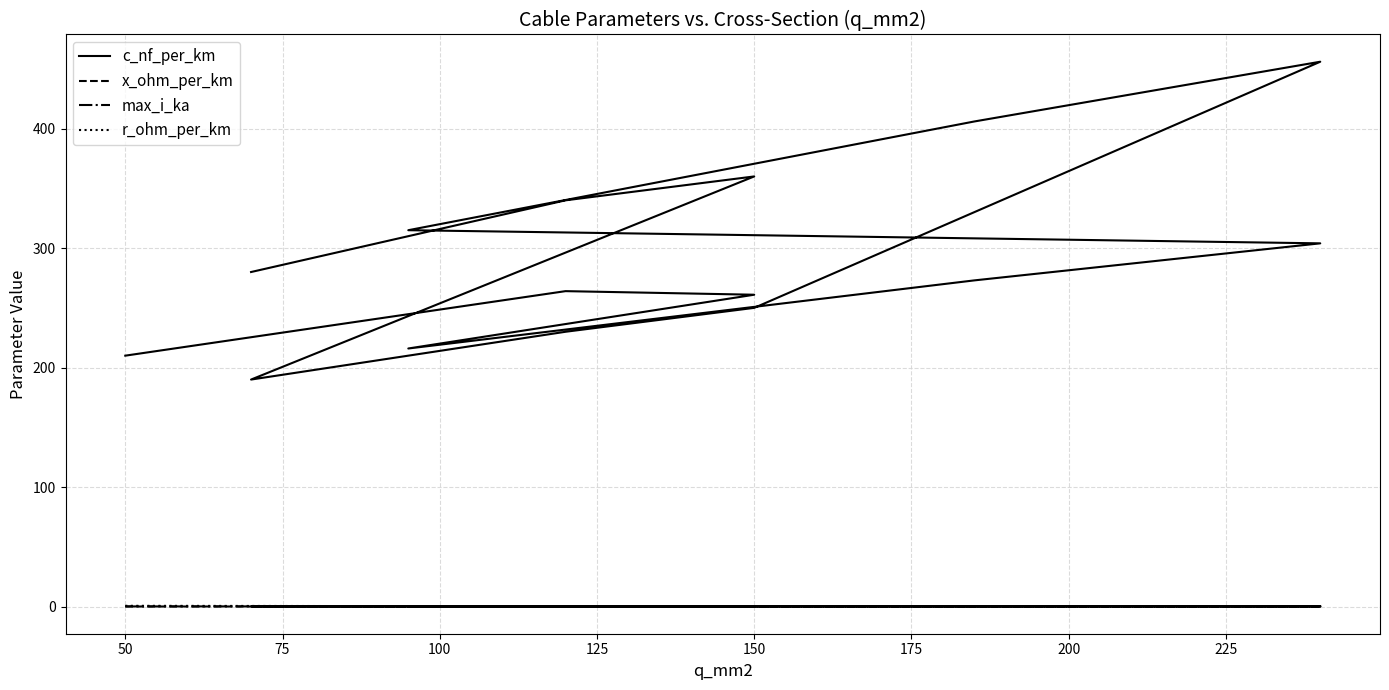

True or false: max_i_ka and c_nf_per_km cross at least once.

False